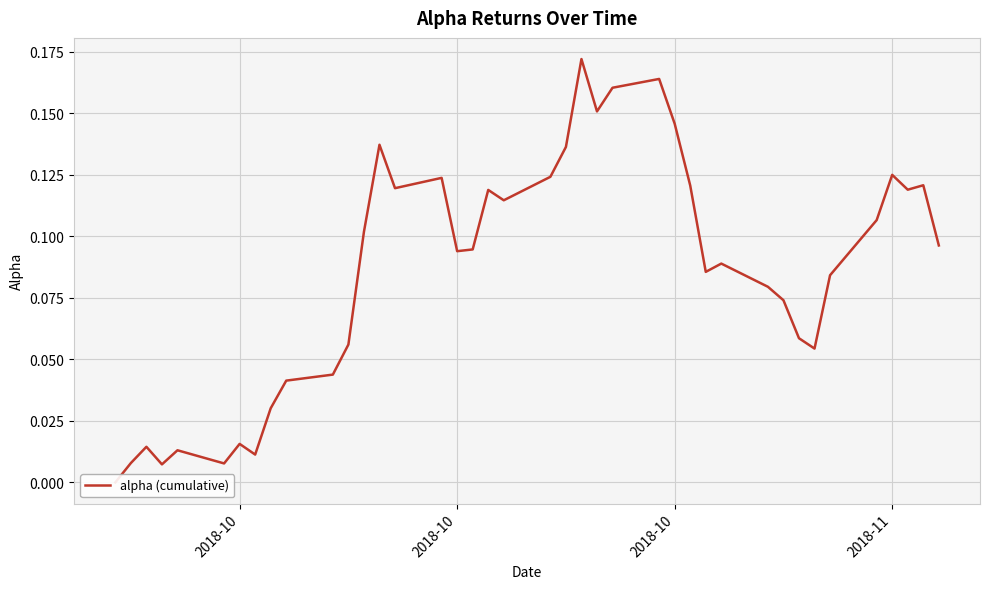

Is this an area chart (filled region under the line)?

No